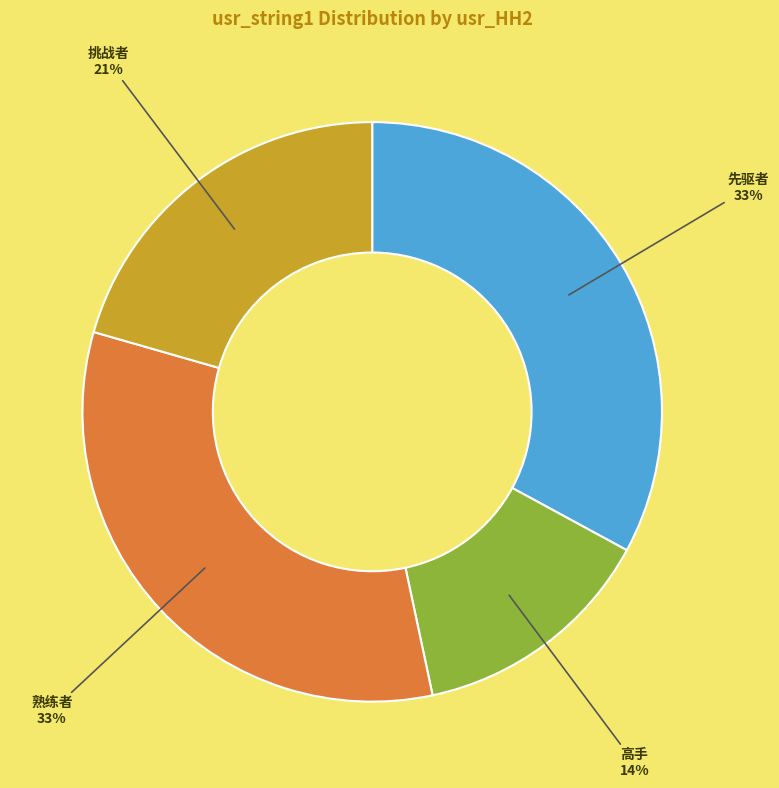

Combined, do 挑战者 and 高手 account for over 50%?

No